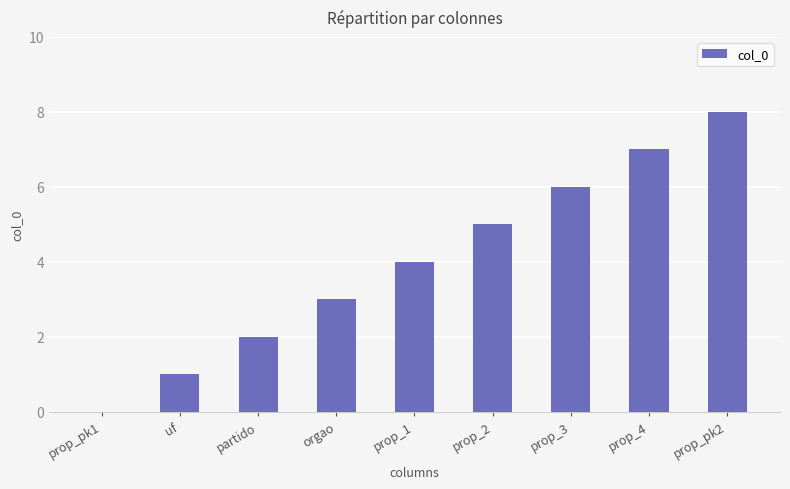

At which label is the value closest to 4?

prop_1